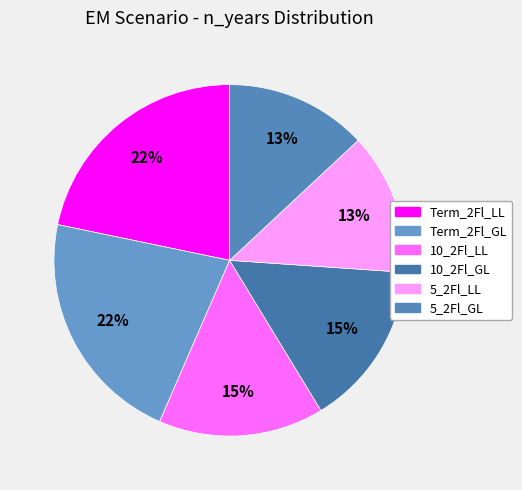

Rank the categories by value from highest to lowest.

Term_2Fl_LL, Term_2Fl_GL, 10_2Fl_LL, 10_2Fl_GL, 5_2Fl_LL, 5_2Fl_GL